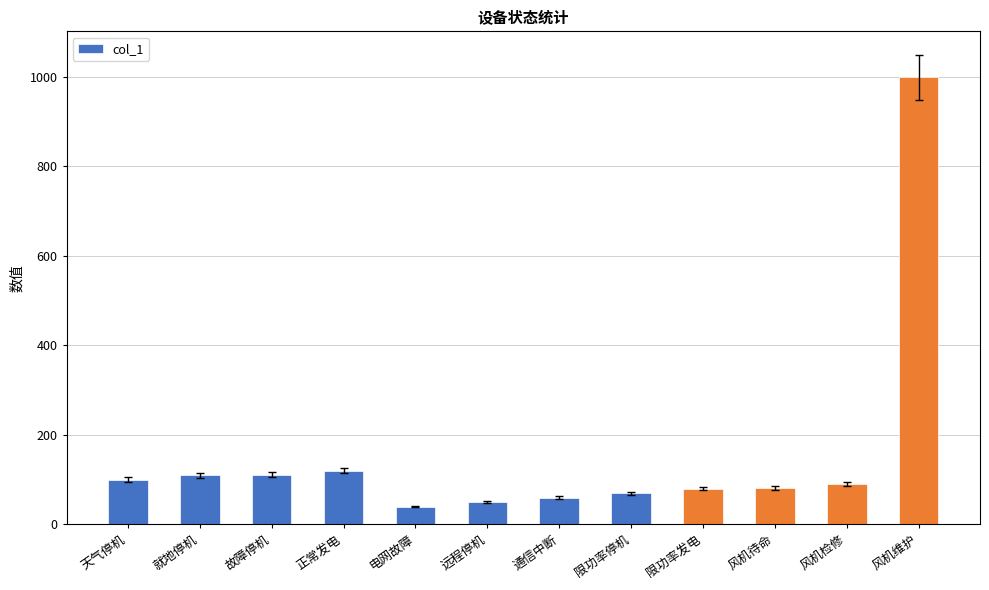

What is the change in value from 风机待命 to 风机维护?

+918